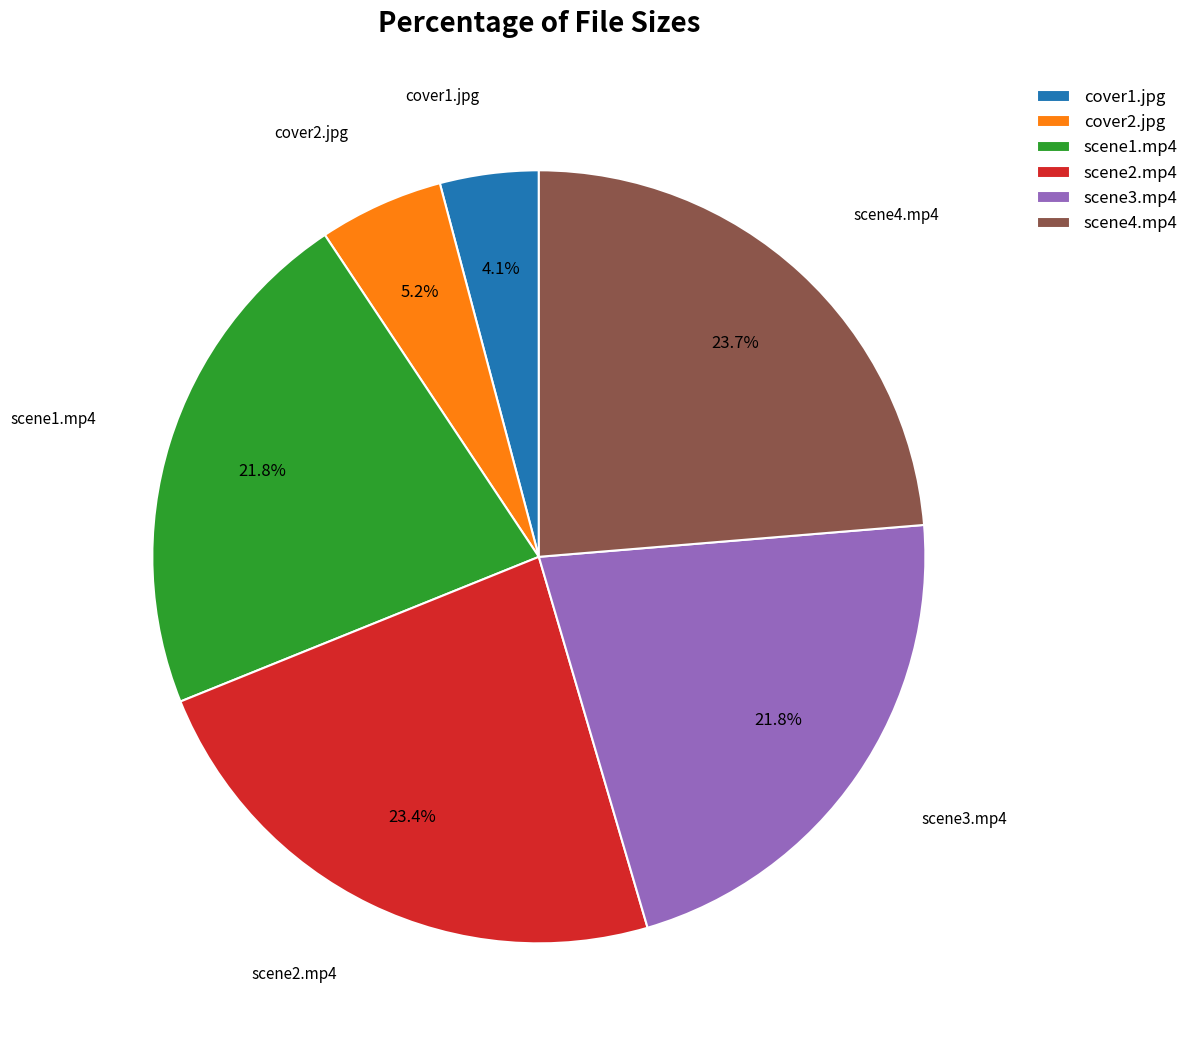

Between scene3.mp4 and cover1.jpg, which is larger?

scene3.mp4